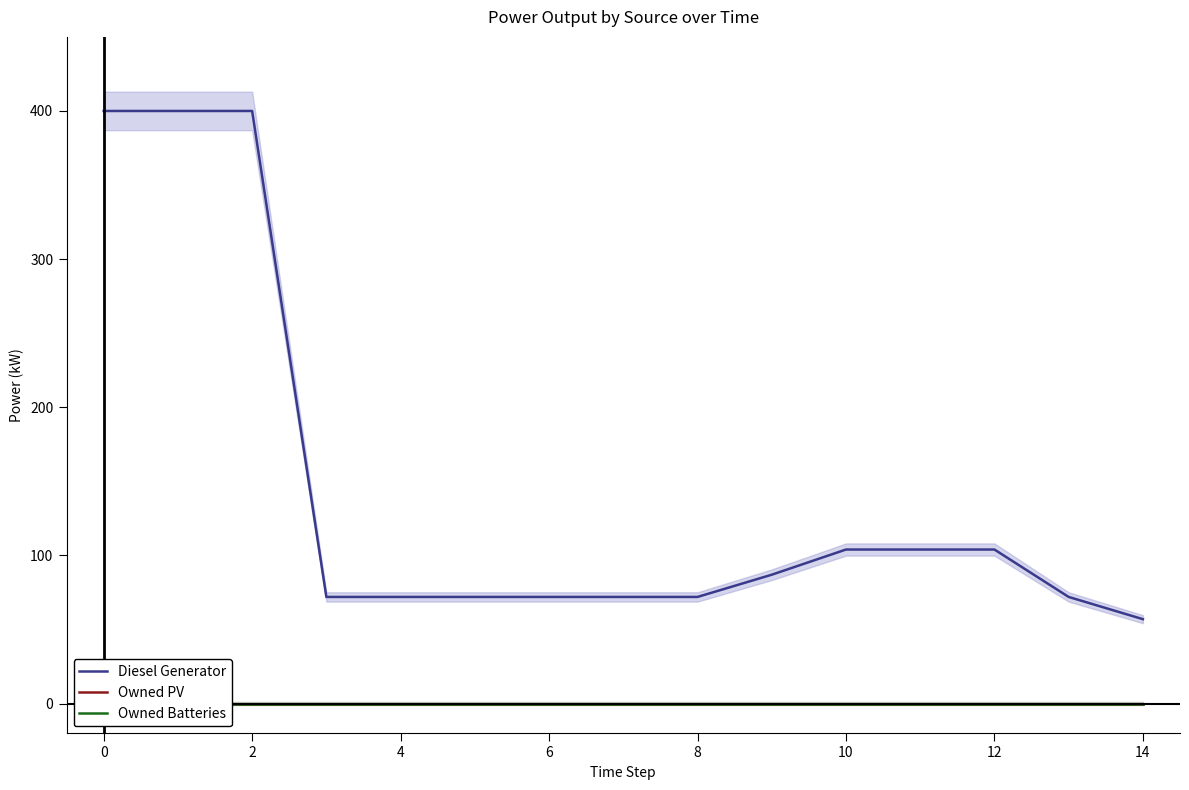

What is the minimum value for Diesel Generator?

57